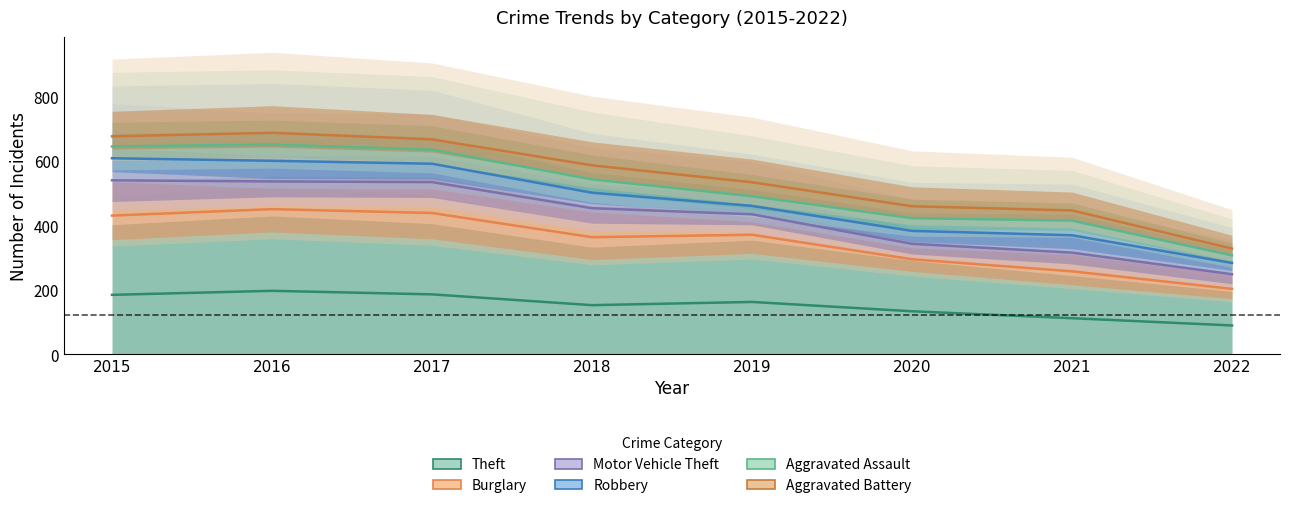

Reading right to left, extract all data points from this chart.

Theft: 89.5	112.0	133.5	162.5	152.5	186.0	197.0	184.5
Burglary: 203.0	257.5	295.0	371.0	363.5	438.5	450.5	430.5
Motor Vehicle Theft: 248.5	315.5	343.0	434.5	453.5	534.5	536.5	540.0
Robbery: 283.5	369.5	383.0	460.5	501.5	591.5	600.5	608.5
Aggravated Assault: 307.0	415.0	422.5	490.5	543.0	635.0	651.0	645.0
Aggravated Battery: 328.0	446.5	459.5	534.0	586.5	667.0	687.5	676.5